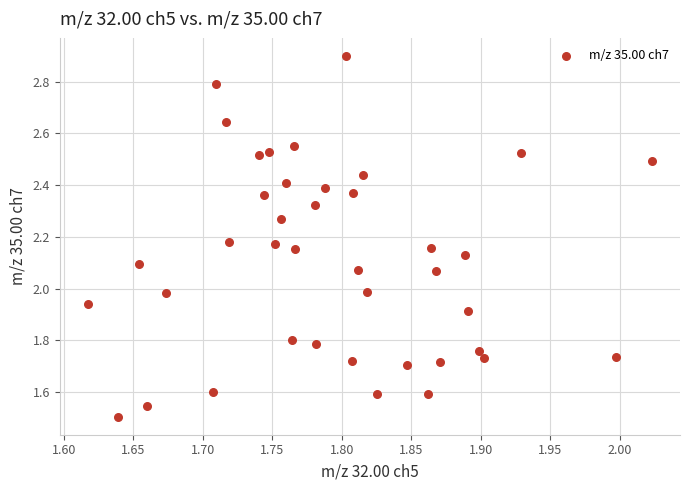

What is the range of X values (max minus min)?

0.4